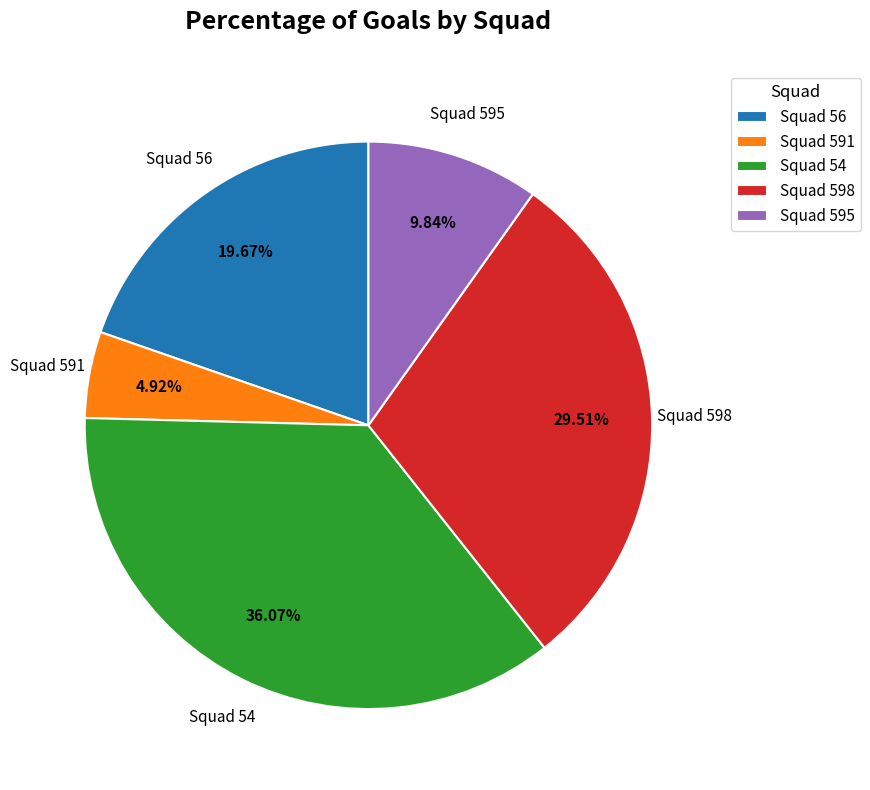

How much of the chart is everything except Squad 56?

80.3%